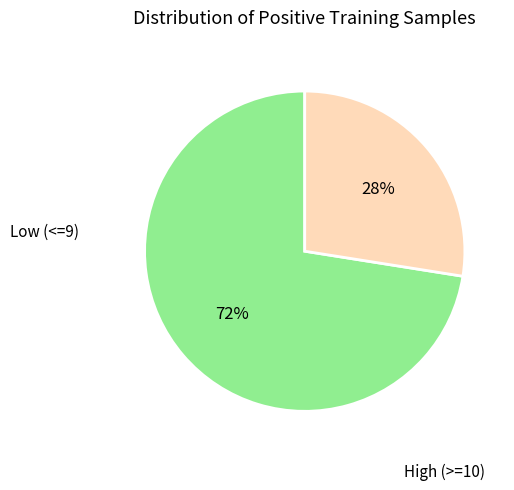

Is there a majority slice in this chart?

Yes